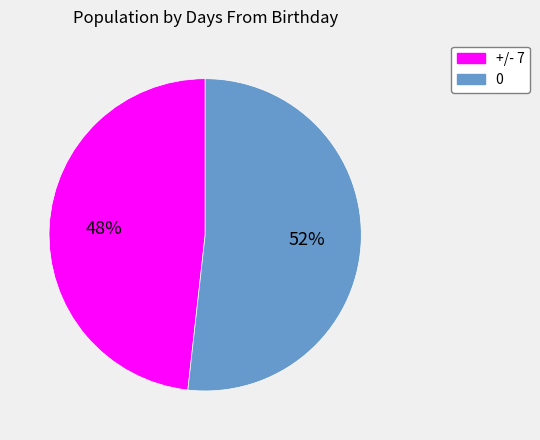

Combined, do +/- 7 and 0 account for over 50%?

Yes